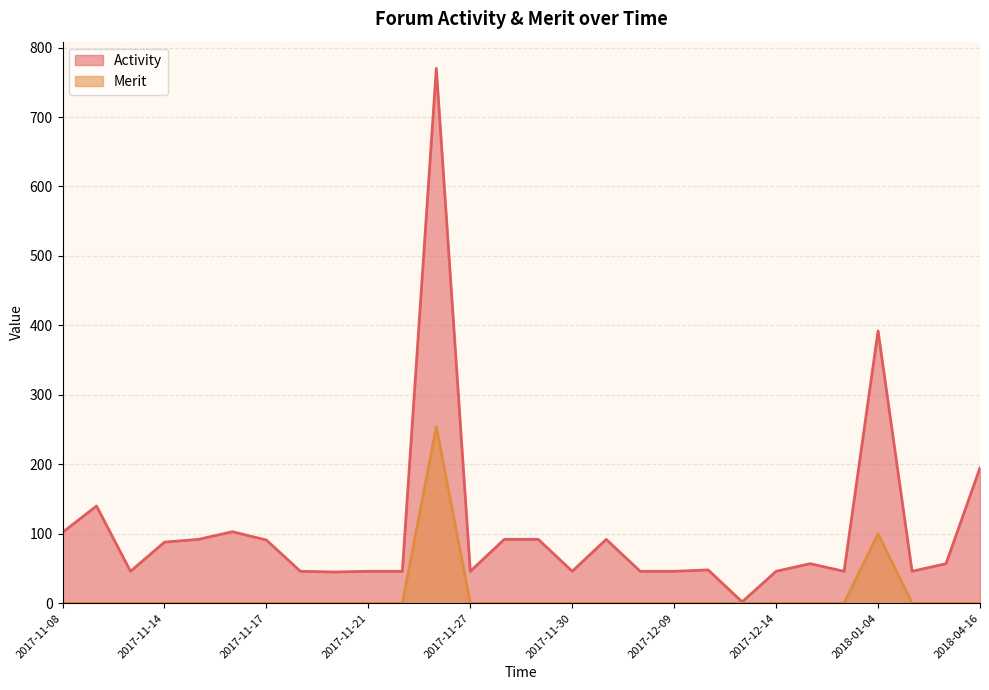

Rank the series by their average value, from highest to lowest.

Activity, Merit